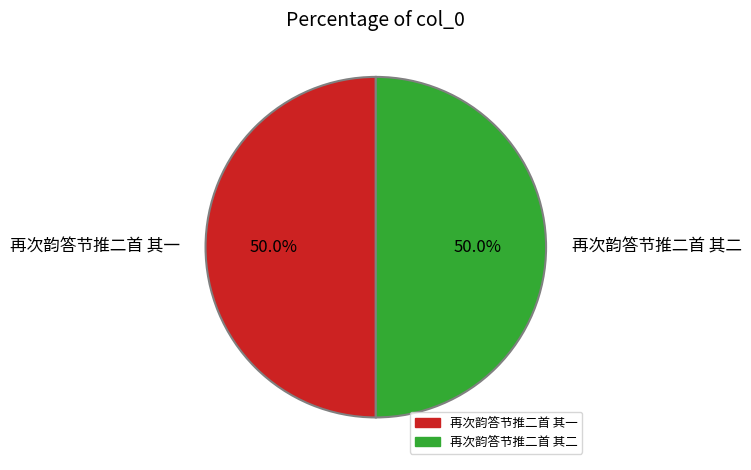

What portion of the pie excludes 再次韵答节推二首 其二?

50.0%